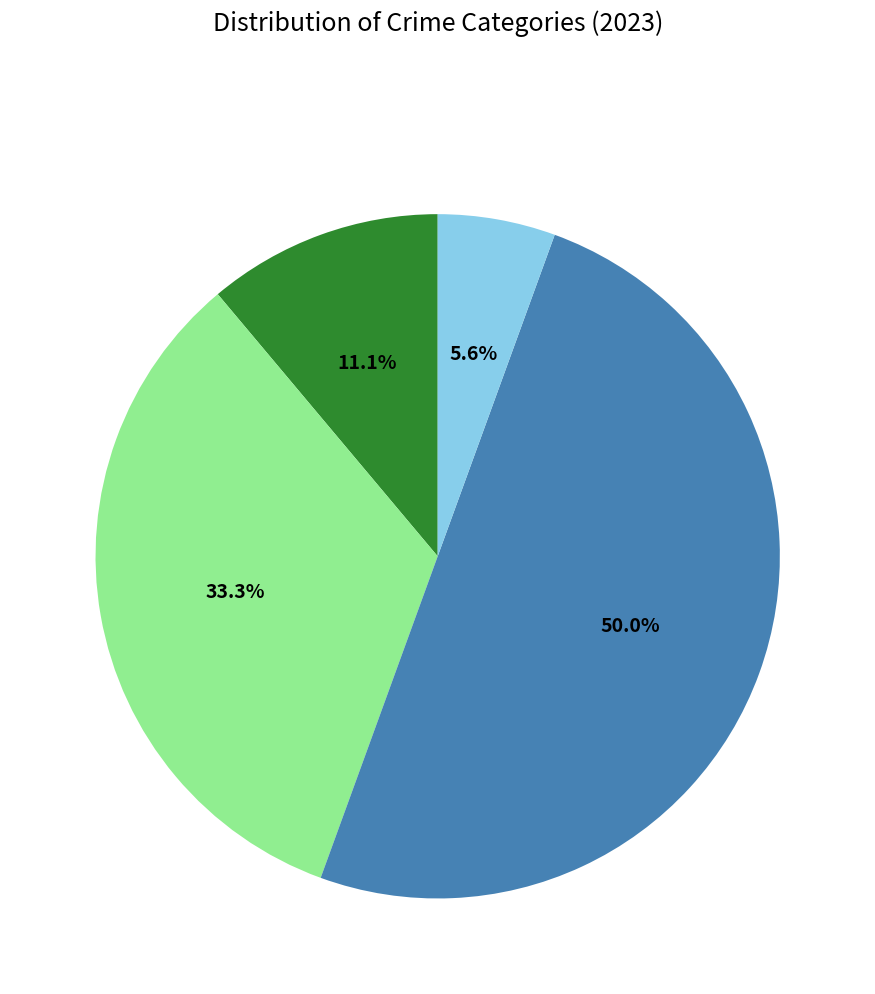

To the nearest percent, what is the average slice percentage?

25%